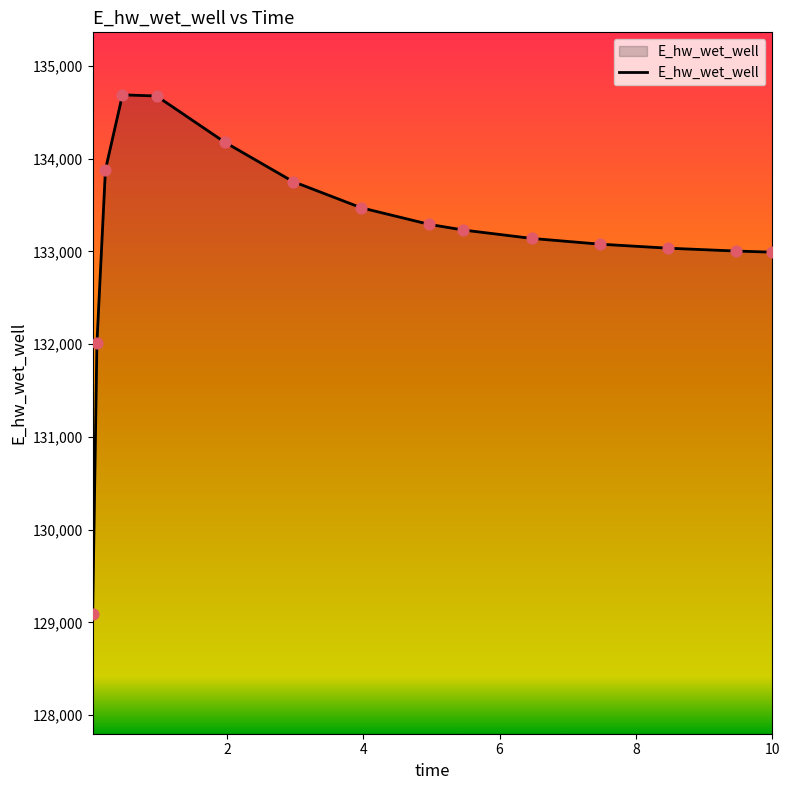

What is the minimum value shown in the chart?

129092.0